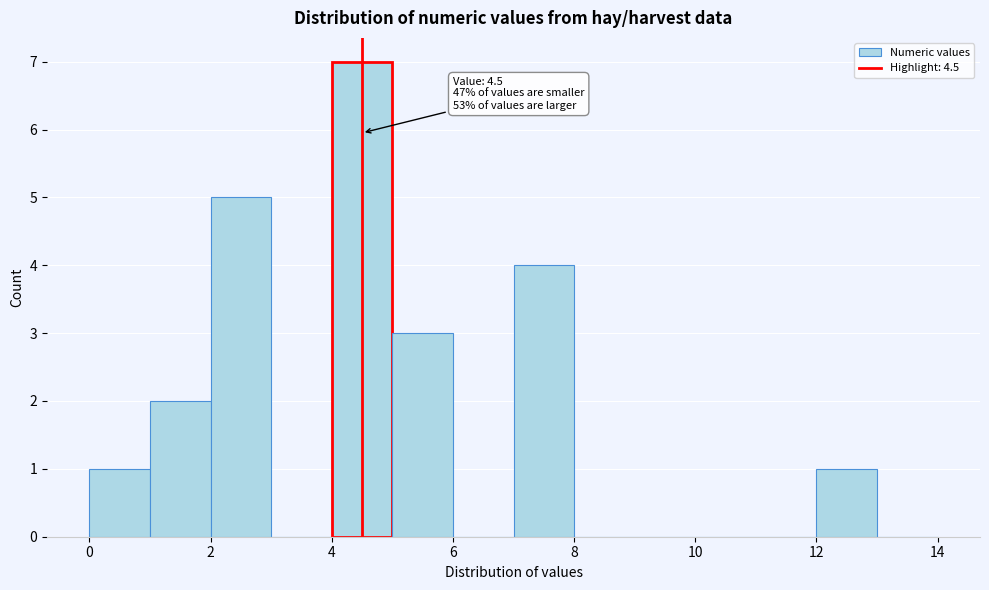

Which range on the x-axis has the tallest bar?

4 to 5